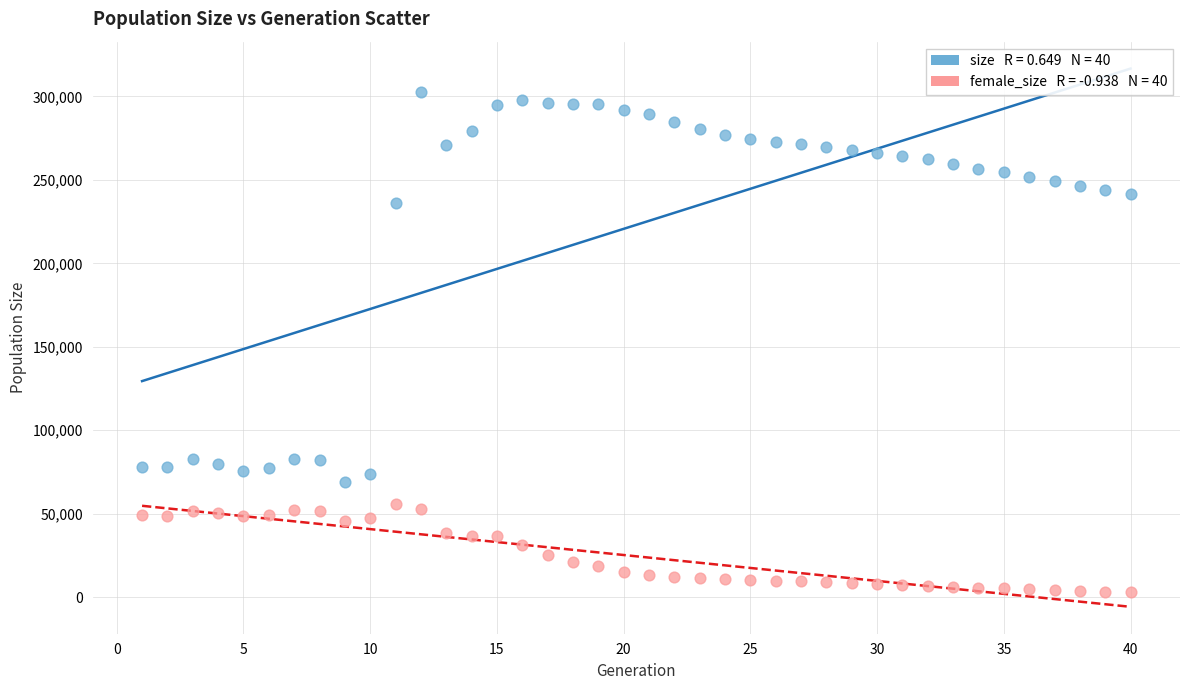

Across all data points, what is the range of X values (max minus min)?

39